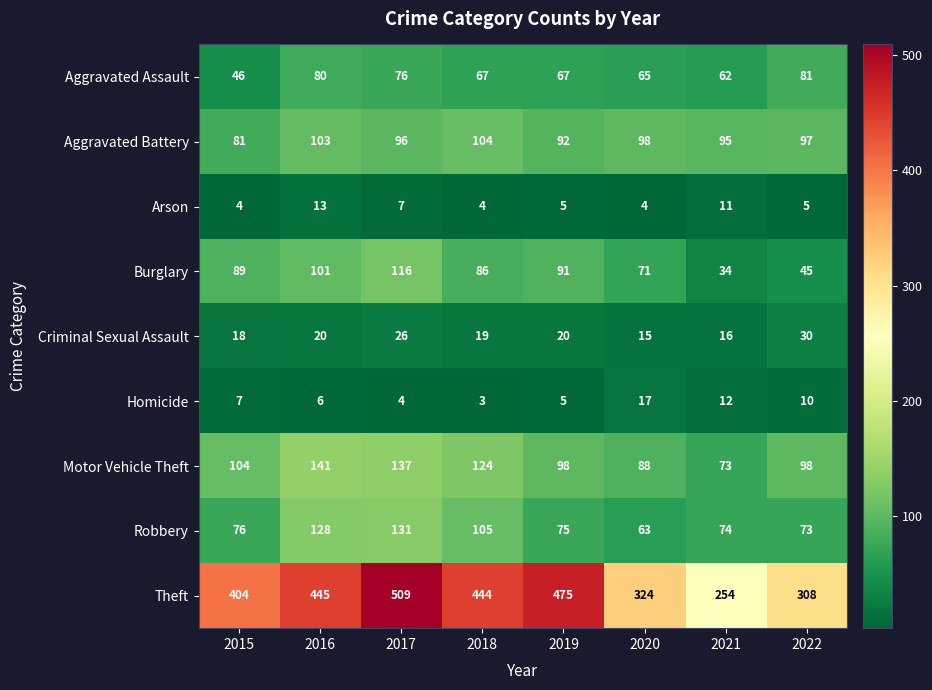

What is the greatest value displayed?

509